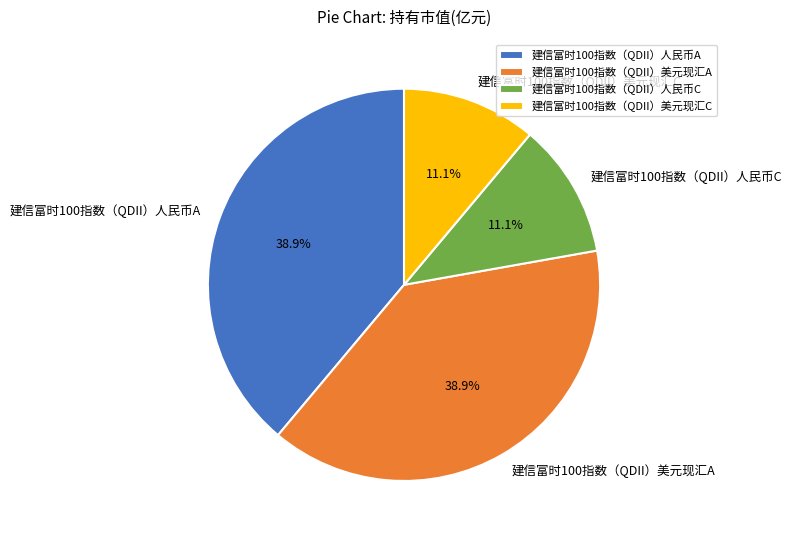

Is it true that 建信富时100指数（QDII）美元现汇A is 49% of the pie?

False